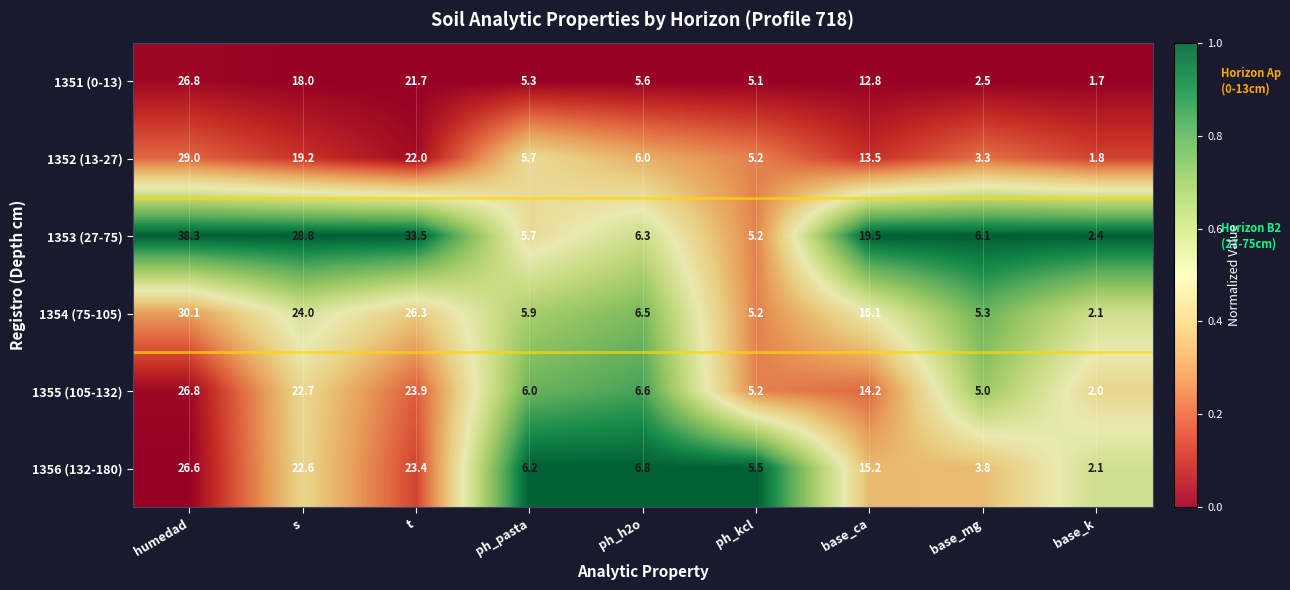

What is the total value across all series at t?

150.8